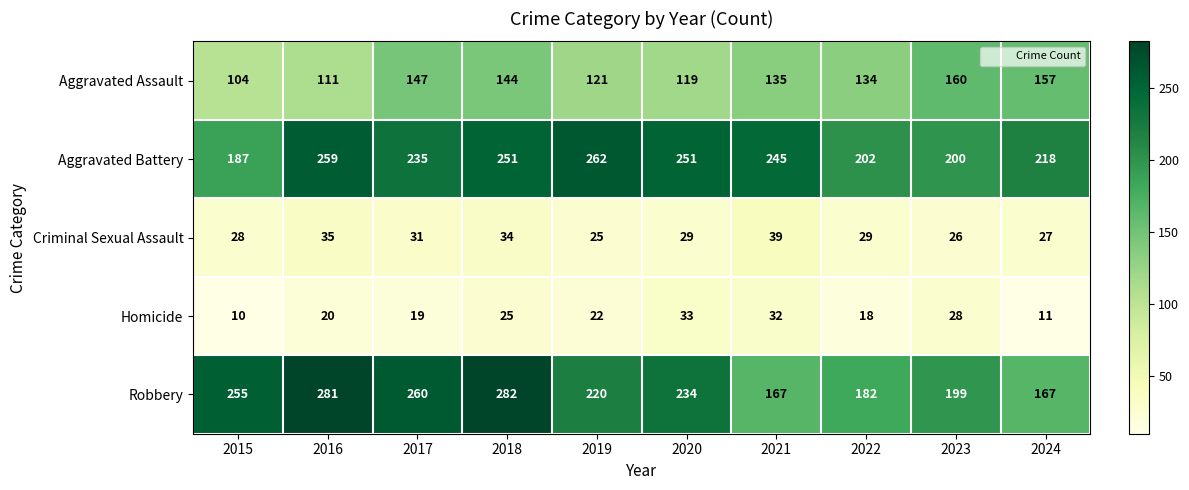

Is it true that Aggravated Battery equals 40 at 2022?

False